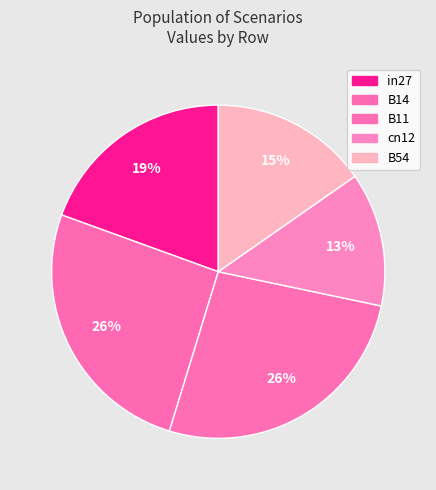

To the nearest percent, what portion does in27 represent?

19%